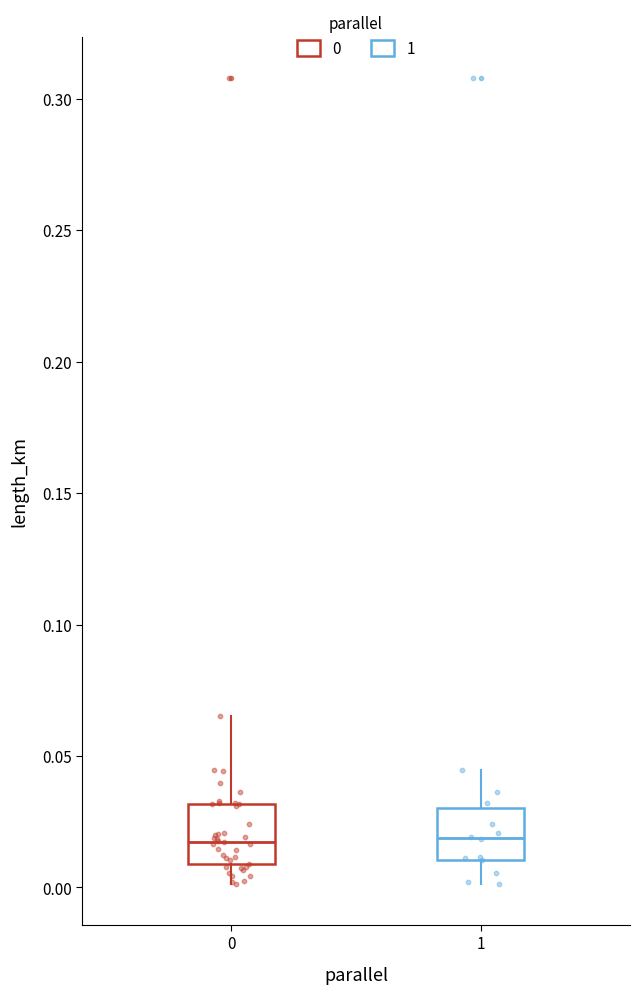

Reading left to right, read every box against the y-axis: the position of its median line, the range the box covers, and the ends of its whiskers. The values are not printed on the chart, so give them approximately, as read against the axis.

0: median 0.015, box 0.010 to 0.030, whiskers 0.000 to 0.065
1: median 0.020, box 0.010 to 0.030, whiskers 0.000 to 0.045